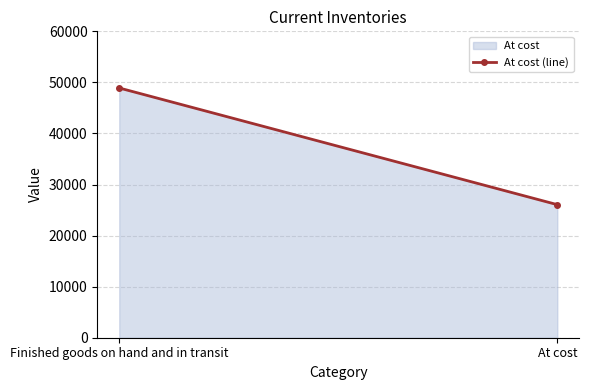

Reading right to left, what are all the values shown in this chart?

26058	48905